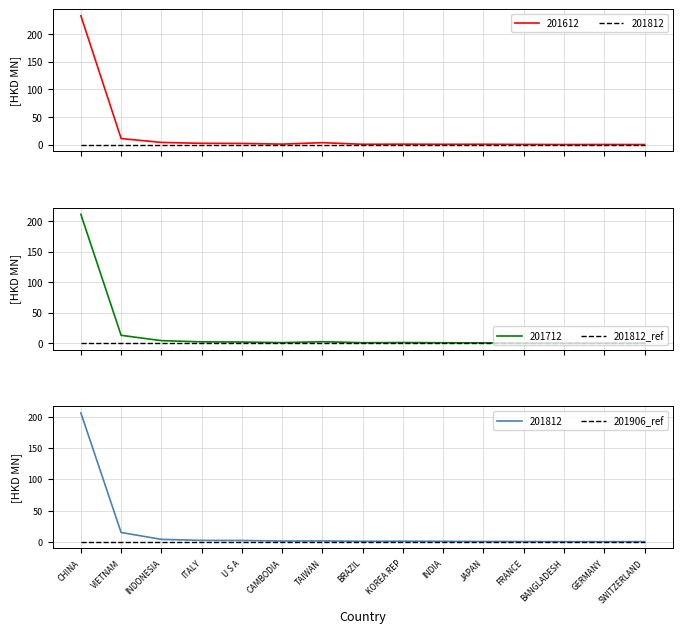

List the series in order of their overall mean, highest first.

201612, 201712, 201812